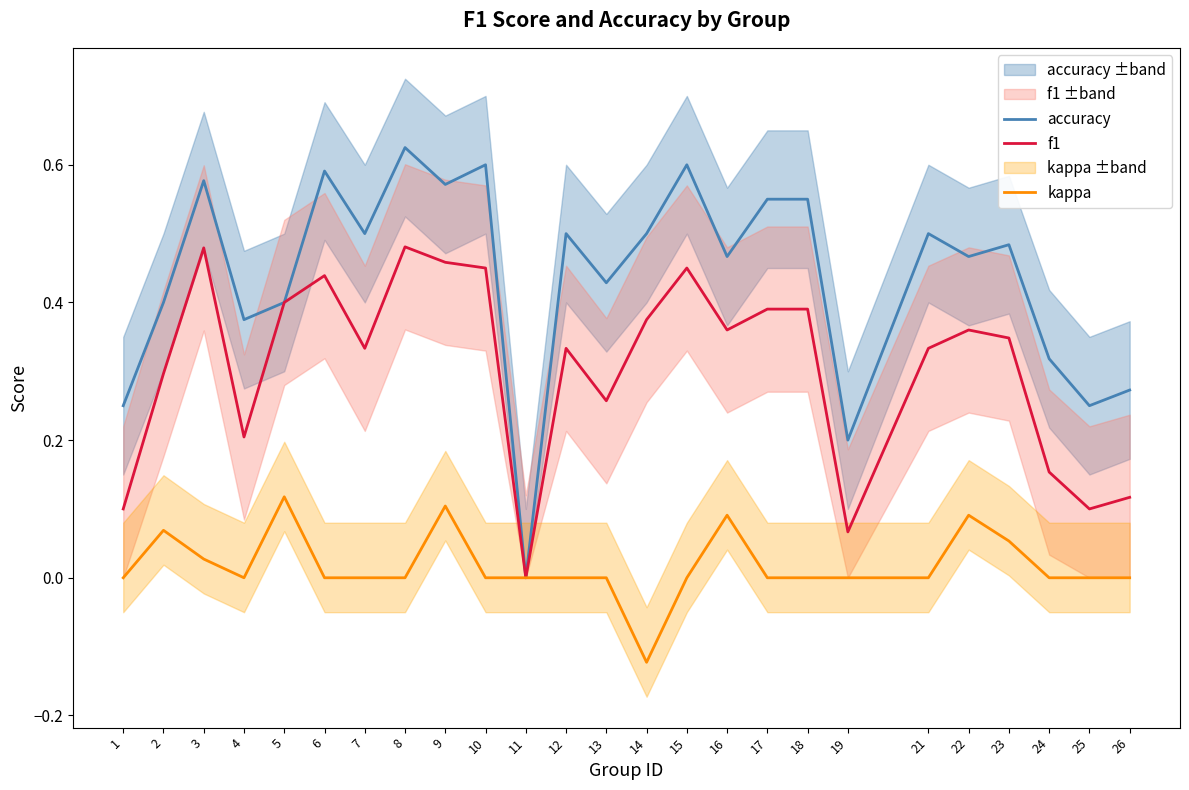

At how many categories does at least one series exceed 0?

24